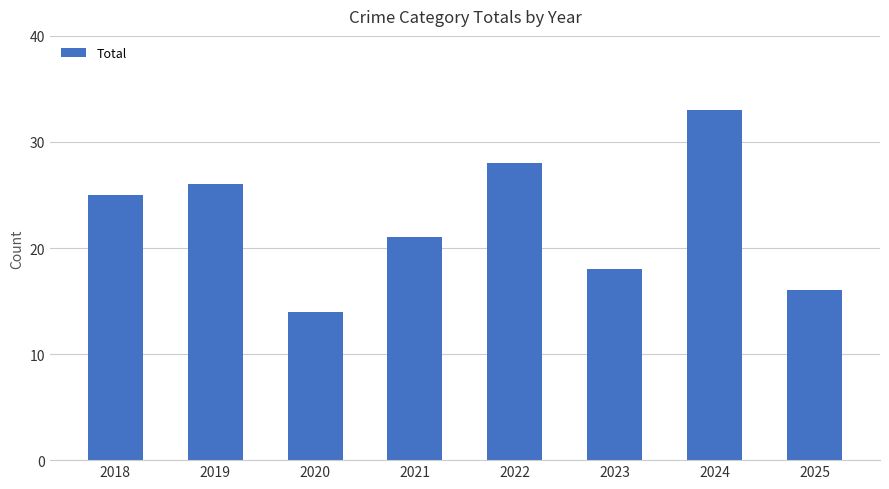

The value at 2025 is 8. True or false?

False